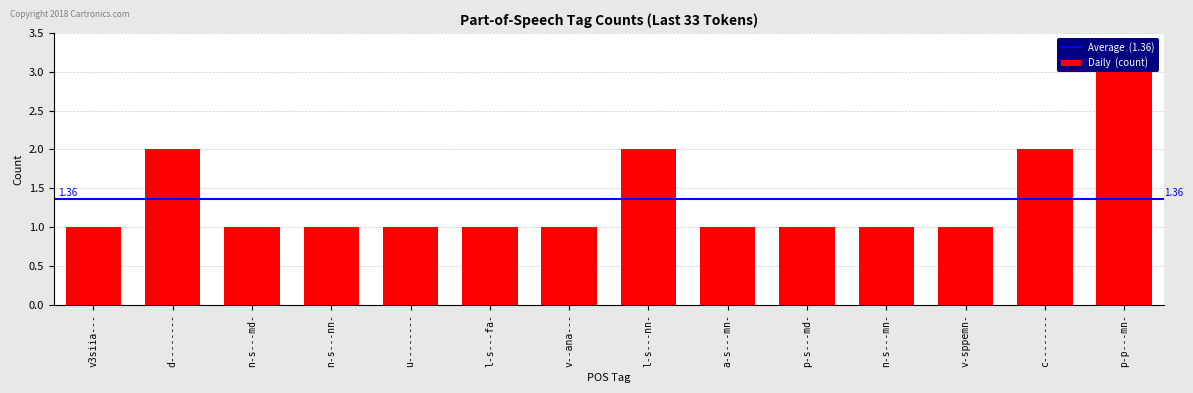

Which label corresponds to the largest value in the chart?

p-p---mn-